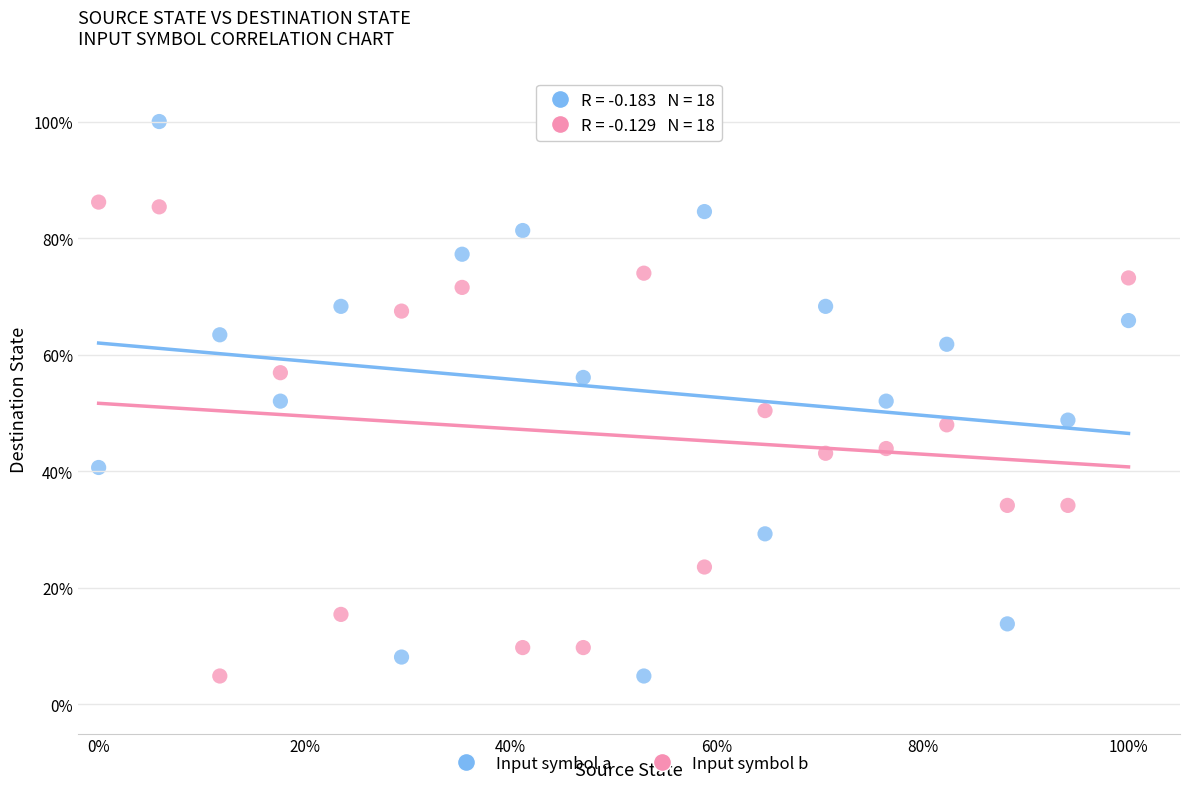

What are all the series names shown in the legend?

Input symbol a, Input symbol b